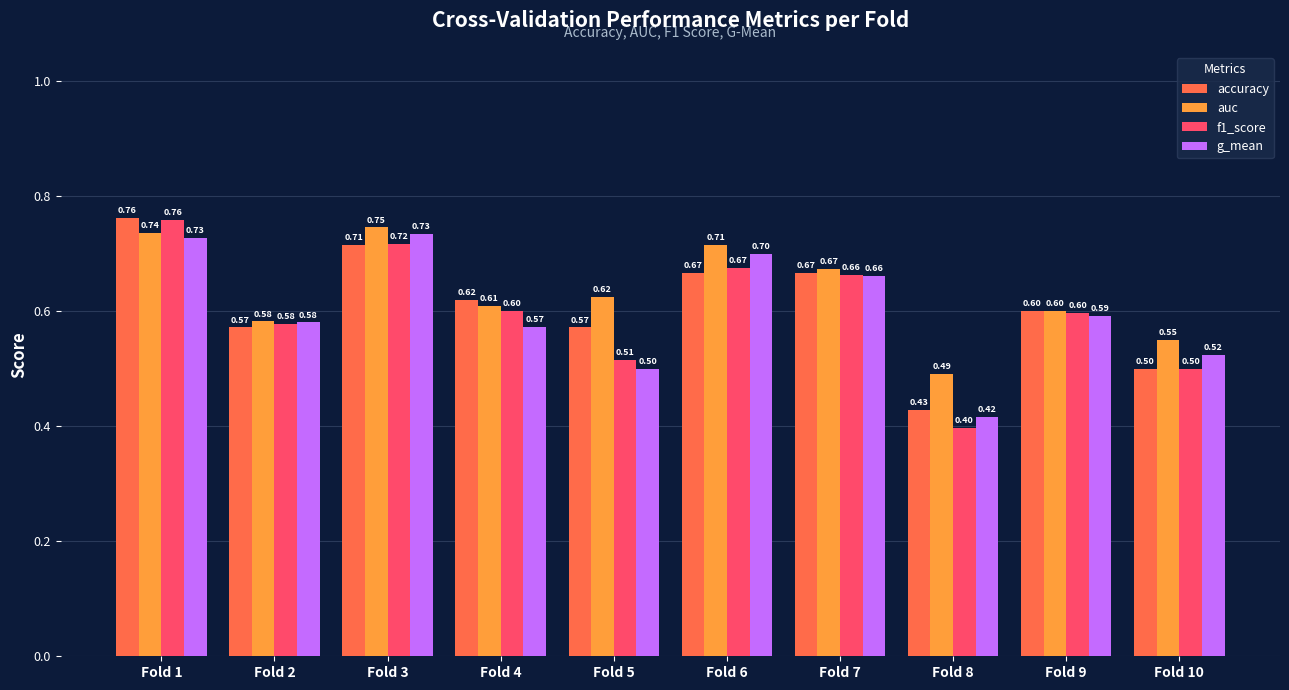

How many g_mean values are between 0 and 1?

10